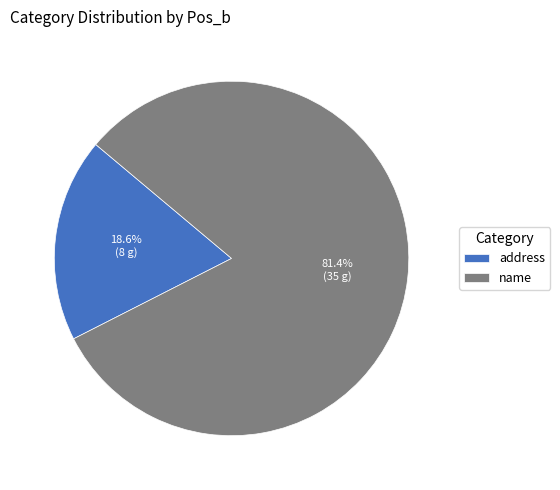

To the nearest percent, what is the average slice percentage?

50%